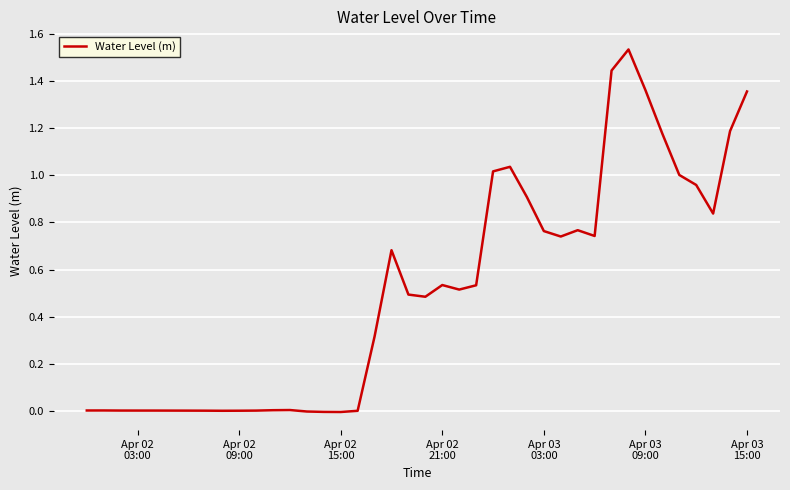

Where does the data first go above 0?

Apr 02
03:00